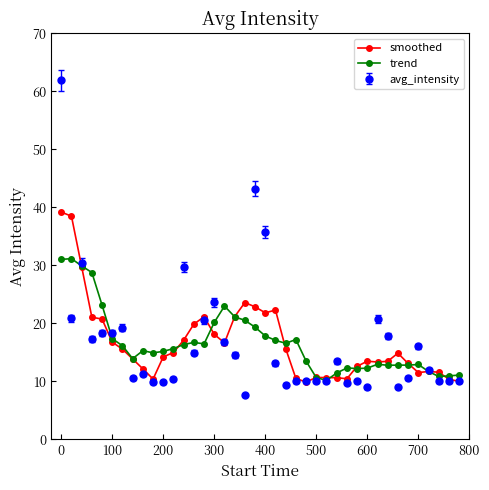

List the series in order of their peak value, lowest first.

trend, smoothed, avg_intensity